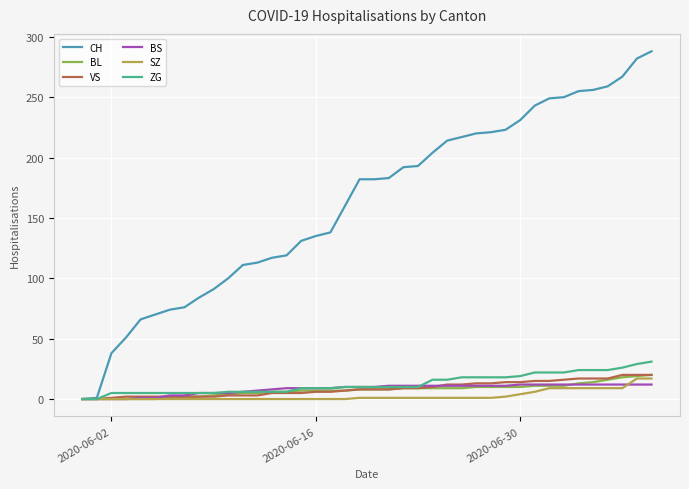

Which series has the largest total across all categories?

CH